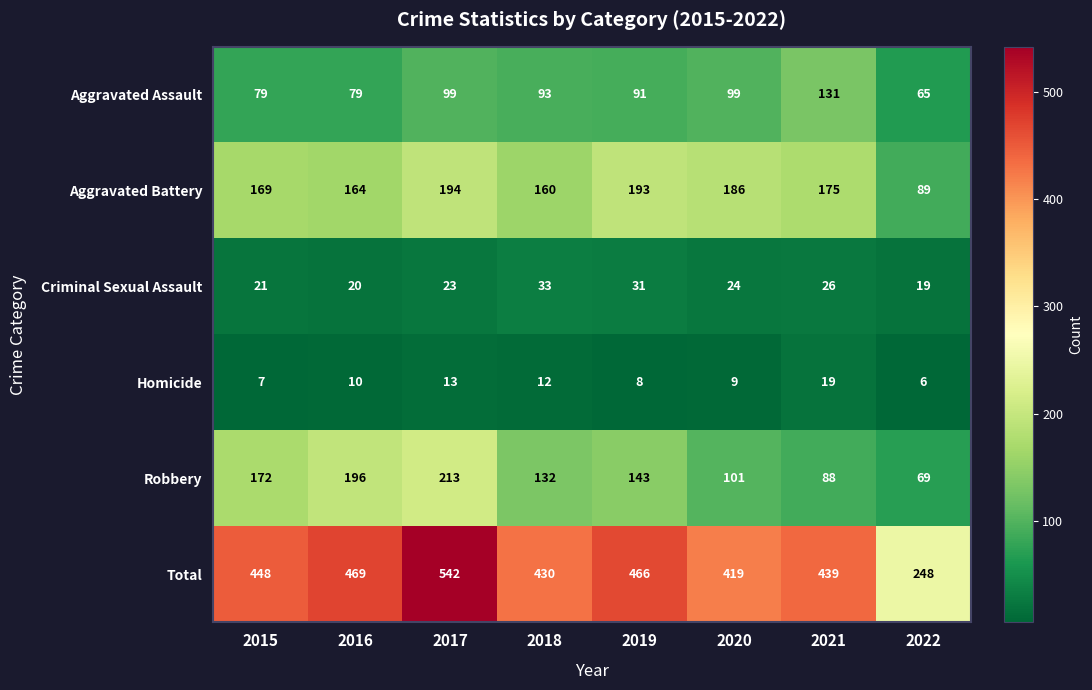

What is the total value across all series at 2021?

878